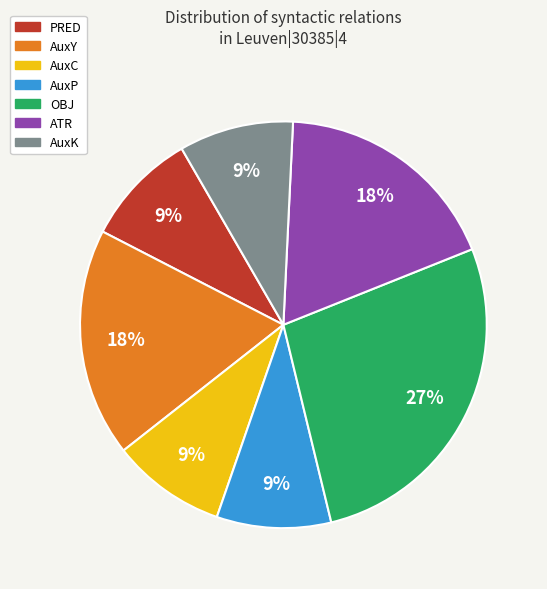

True or false: AuxP accounts for 9% of the total.

True